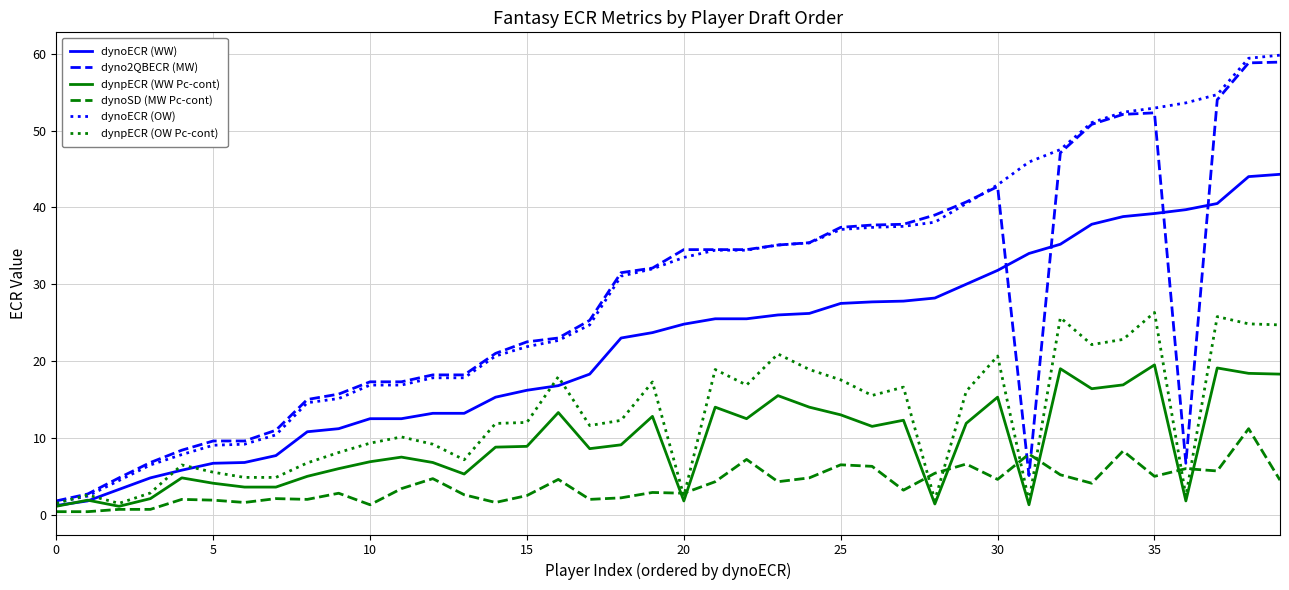

What is the maximum value shown in the chart?

59.8